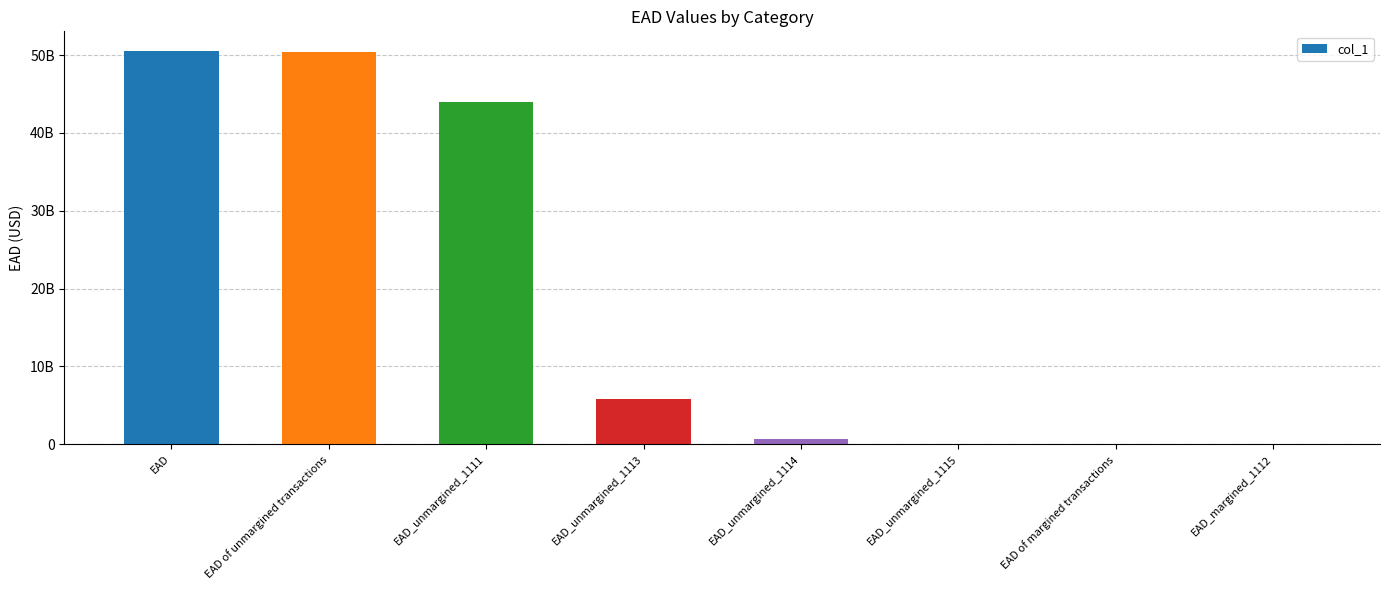

What is the label of the 7th bar from the right?

EAD of unmargined transactions